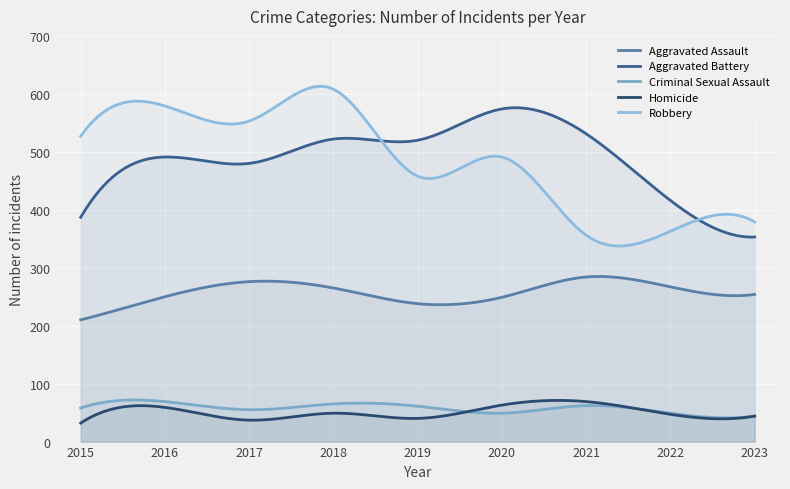

Is the value of Aggravated Battery at 2023 greater than the value of Homicide at 2016?

Yes